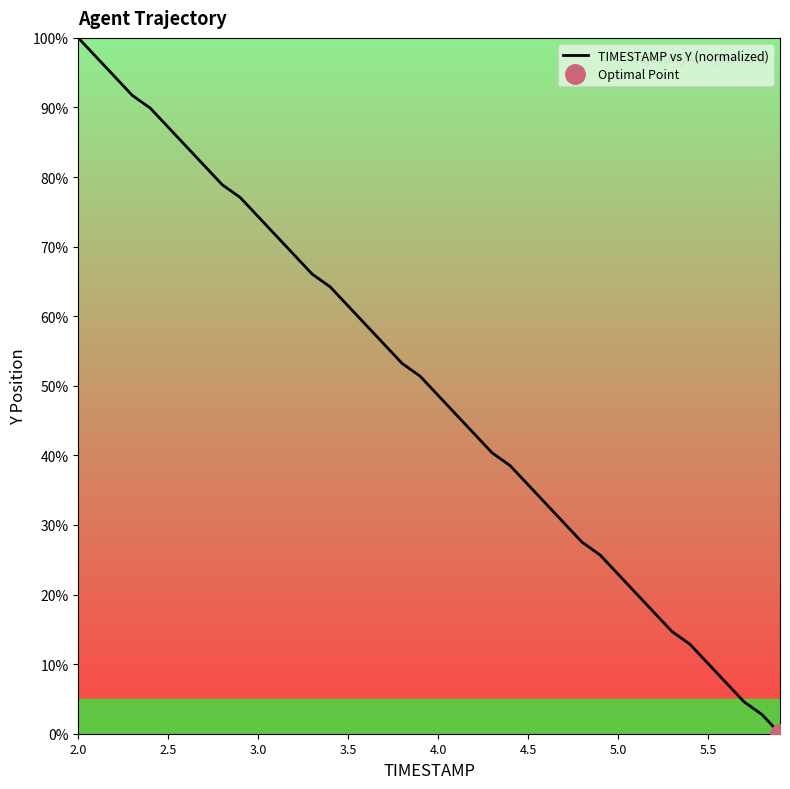

Count the number of values greater than 51.

20